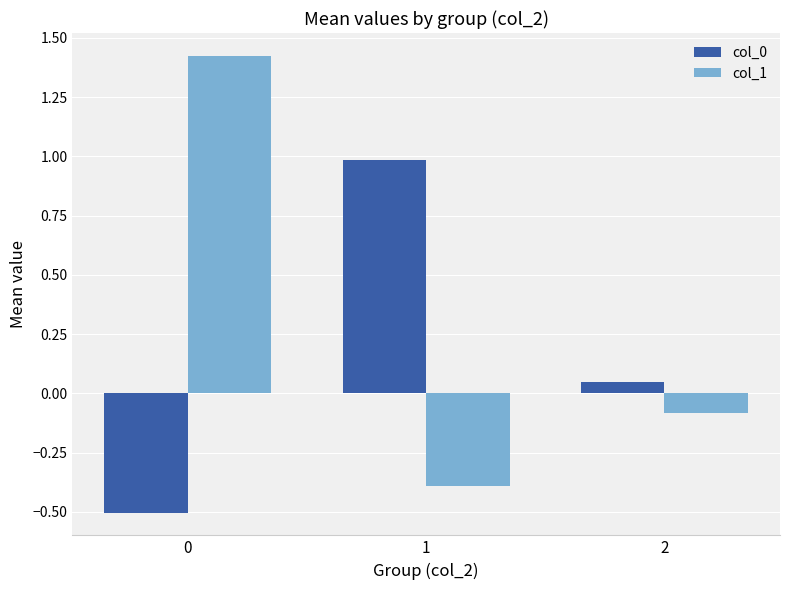

What is the difference between the maximum and minimum values in the col_0 series?

1.5